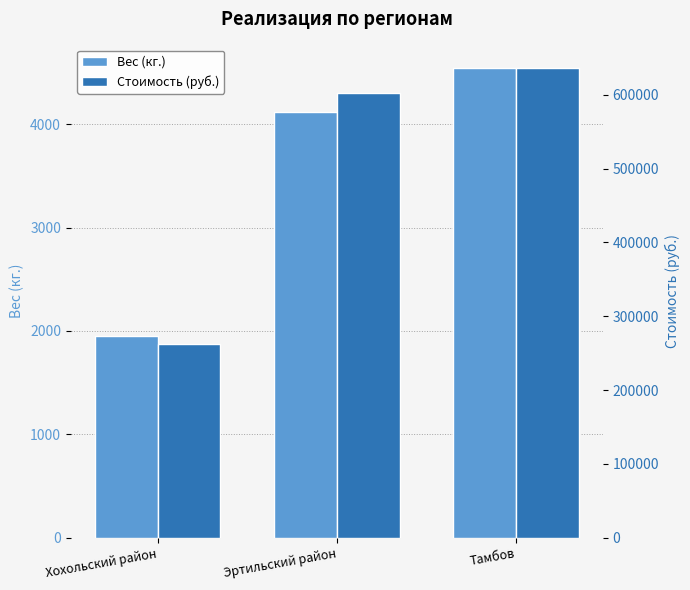

List the series in order of their peak value, highest first.

Стоимость (руб.), Вес (кг.)